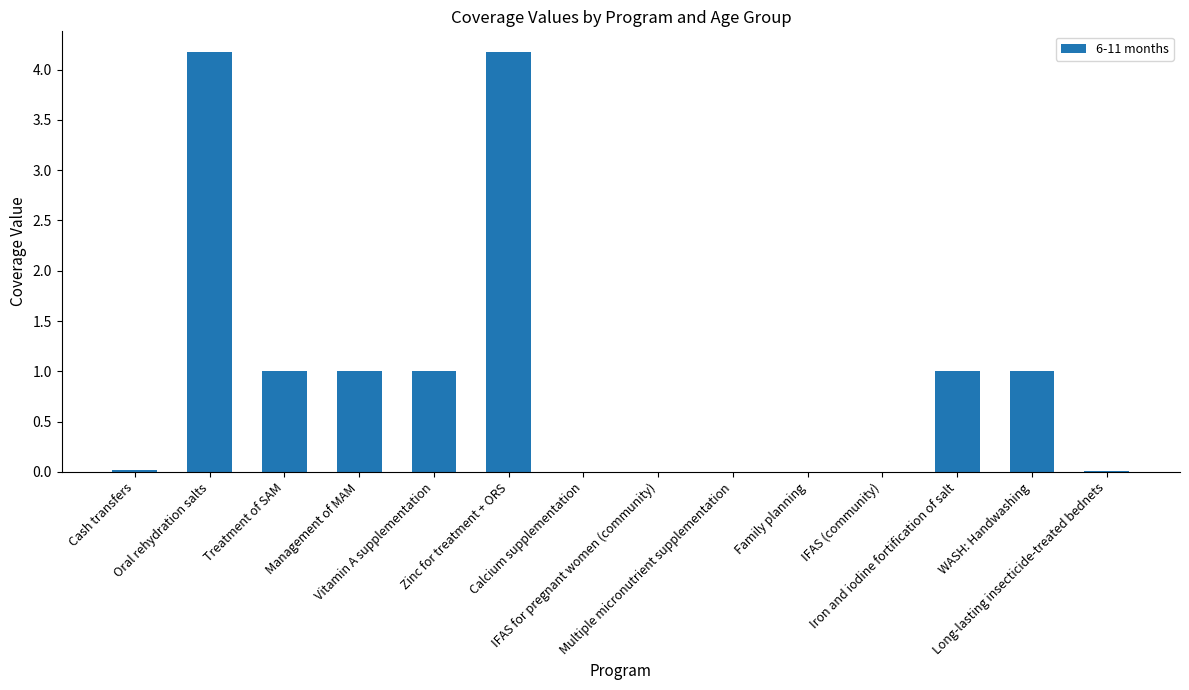

What is the change in value from Management of MAM to Calcium supplementation?

-1.0